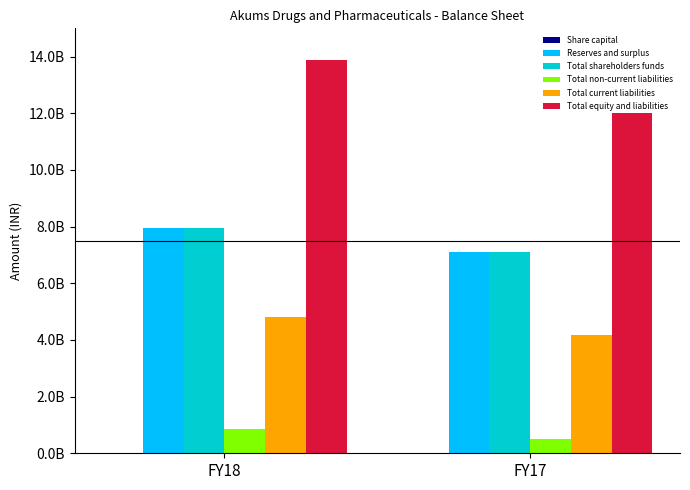

The Total shareholders funds series shows 2402996051 at FY17. True or false?

False